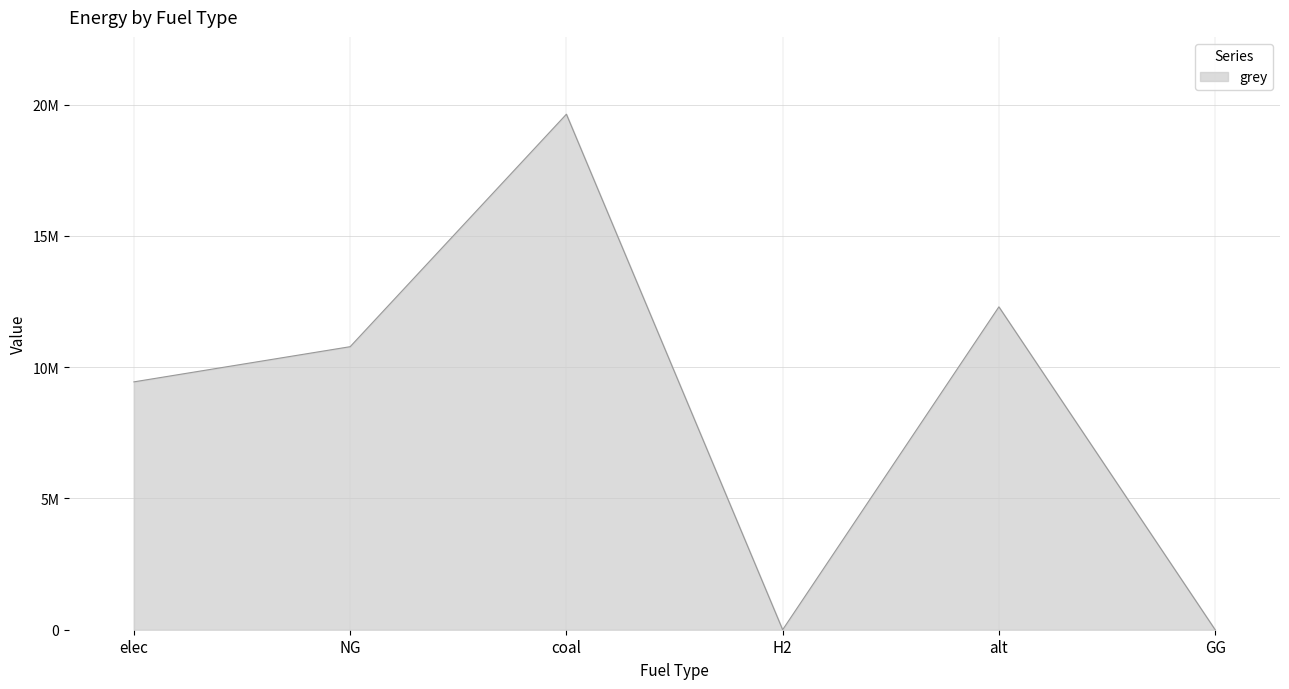

What is the label of the 1st point from the right?

GG